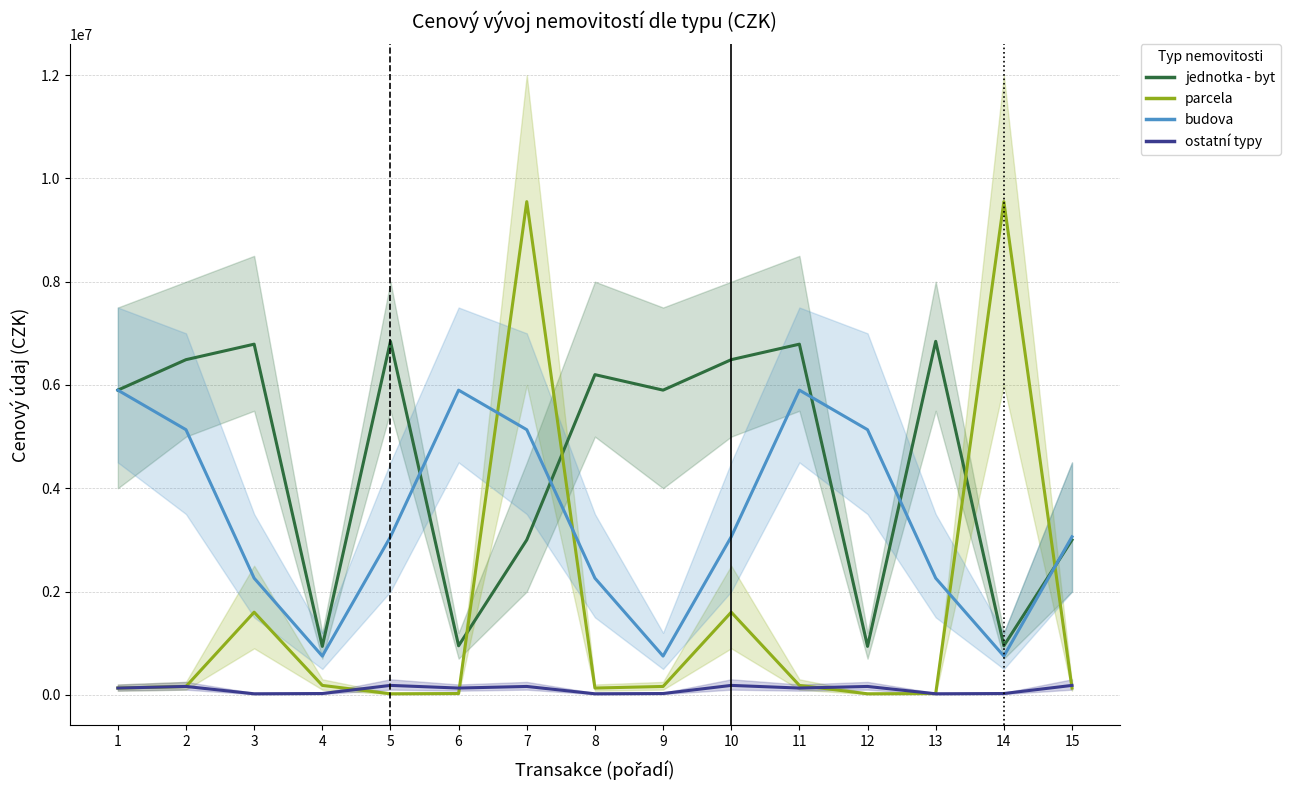

What is the average value of the parcela series?

1564787